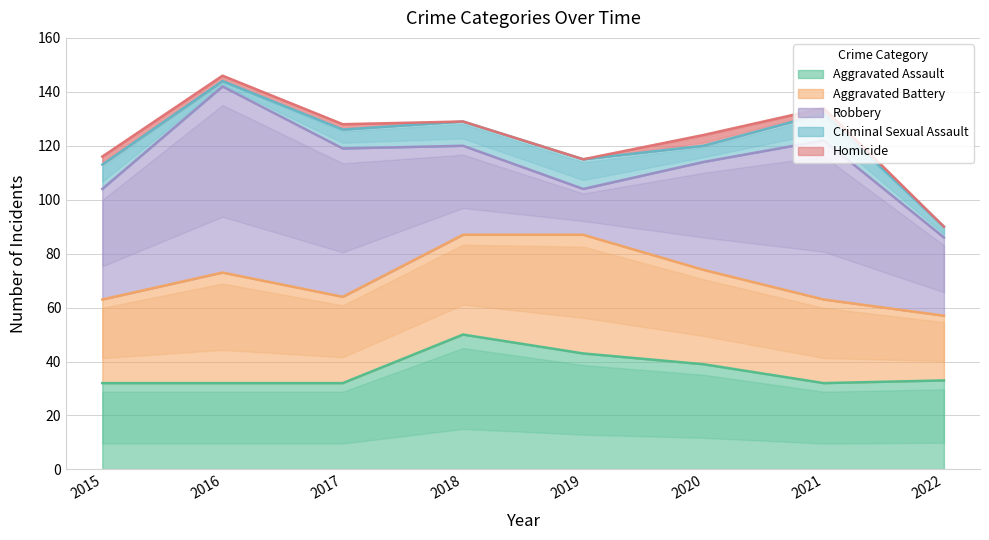

Reading left to right, what are all the values shown in this chart?

Aggravated Assault: 32	32	32	50	43	39	32	33
Aggravated Battery: 31	41	32	37	44	35	31	24
Robbery: 41	69	55	33	17	40	59	29
Criminal Sexual Assault: 9	2	7	9	11	6	10	4
Homicide: 3	2	2	0	0	4	2	0